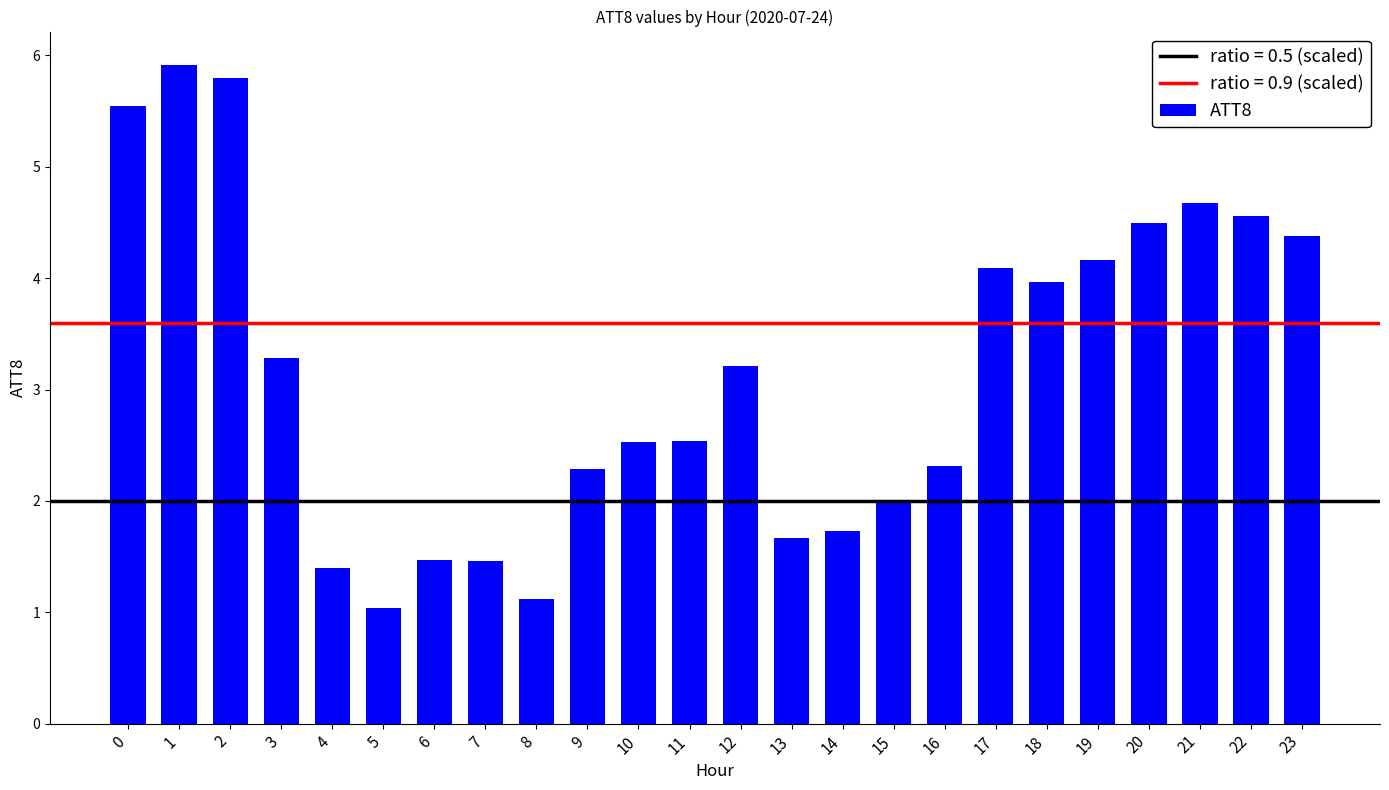

What is the sum of all values?

75.6